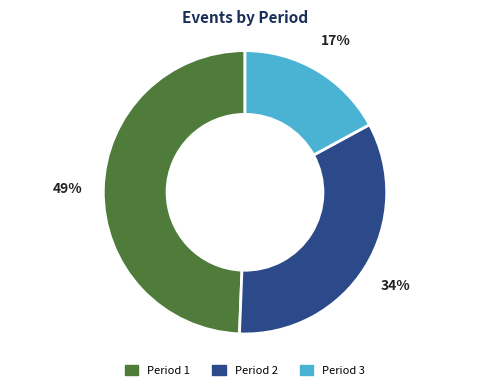

What percentage is the Period 2 slice, to the nearest percent?

34%